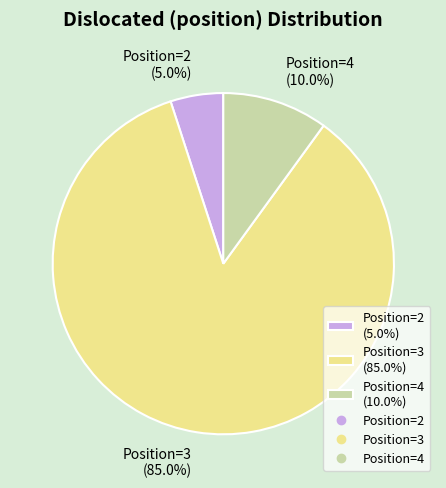

What percentage is NOT represented by Position=3 (85.0%)?

15.0%